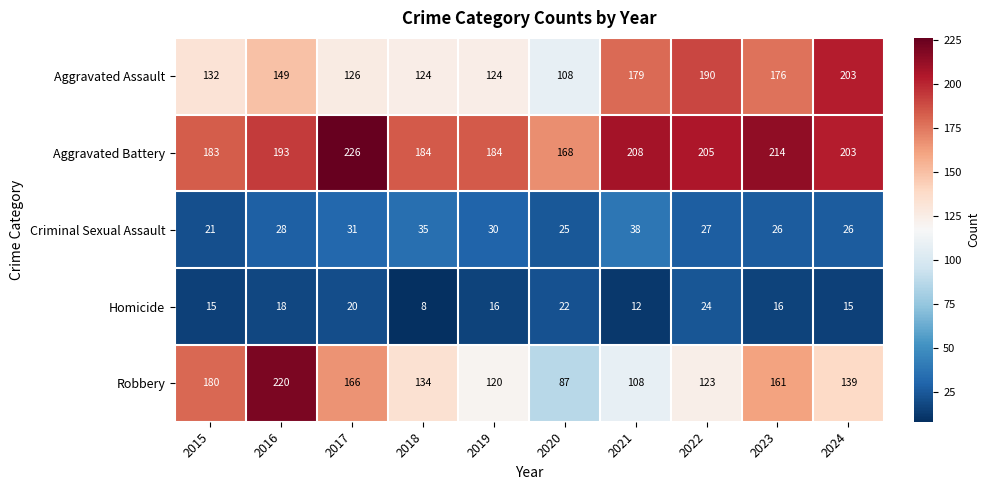

Which series changed the most between 2019 and 2024?

Aggravated Assault